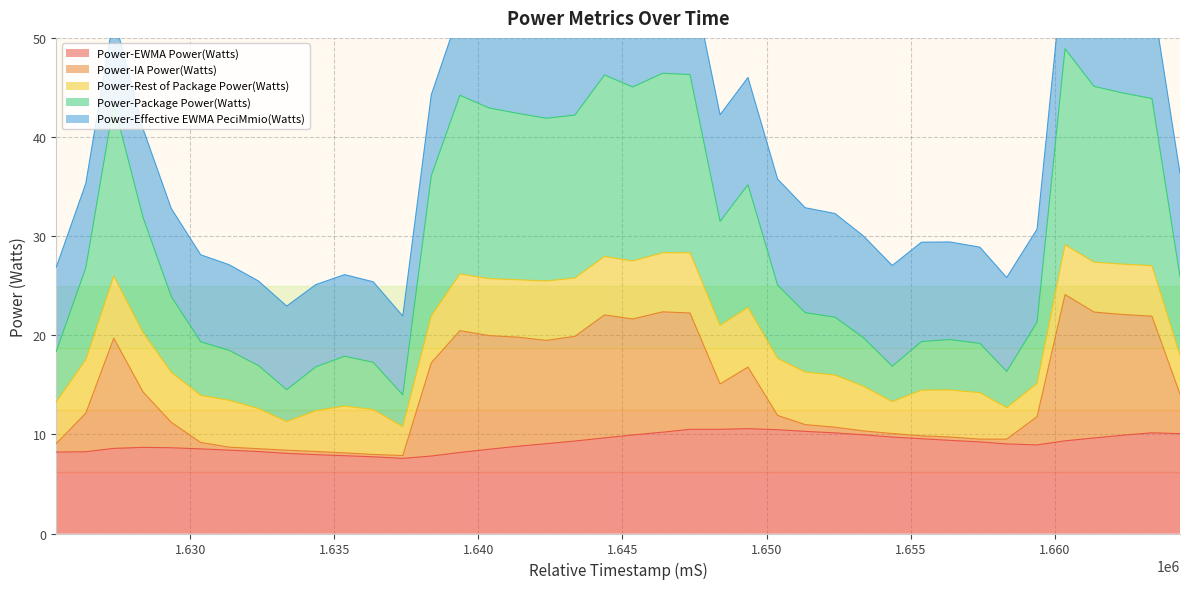

True or false: Power-Package Power(Watts) and Power-IA Power(Watts) cross at least once.

False